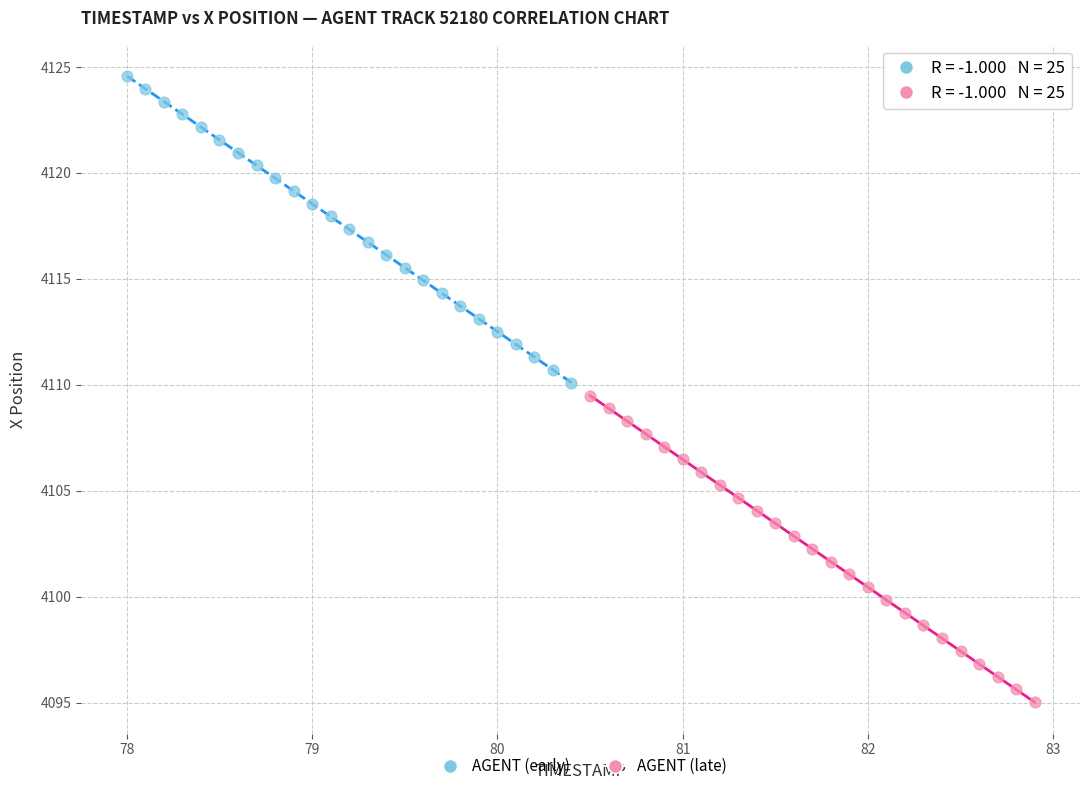

Which series contains the highest Y value?

AGENT (early)